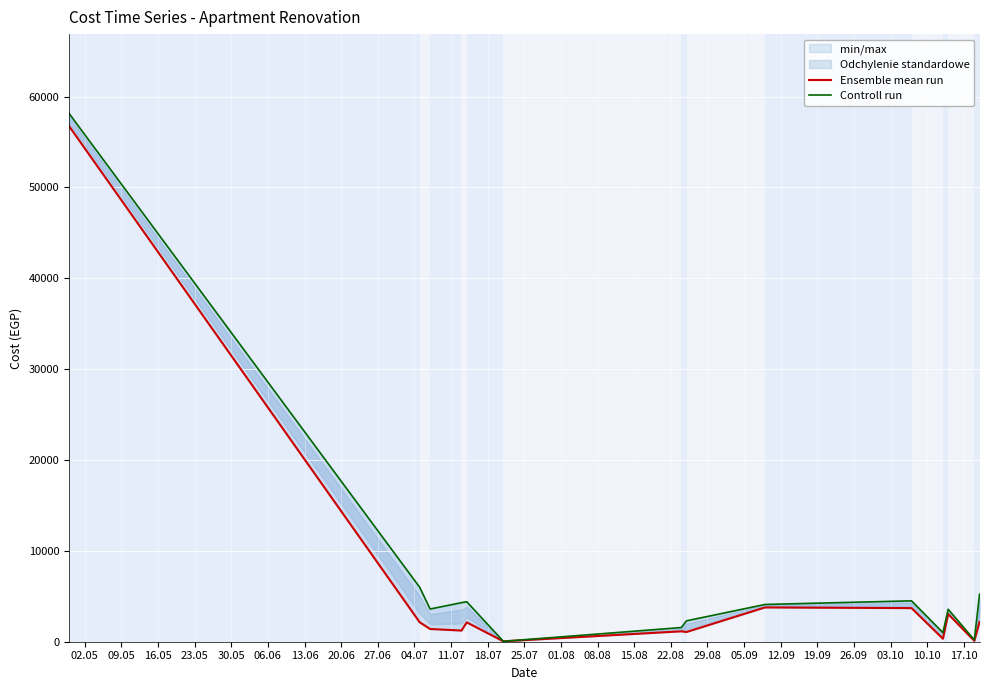

True or false: Ensemble mean run has a value of 1930 at 16.05.

False